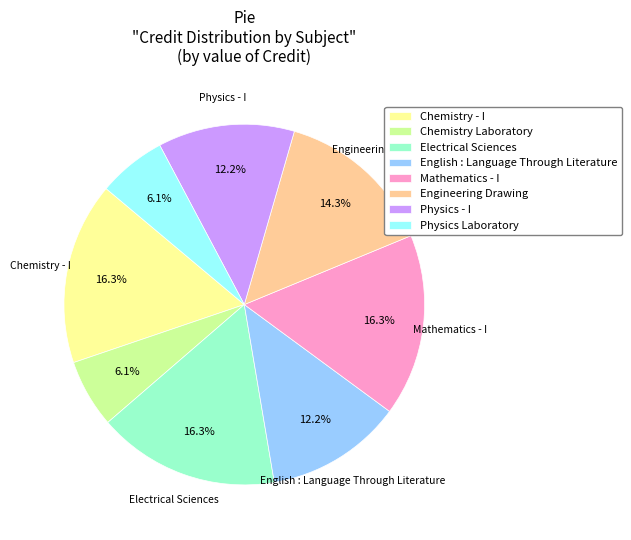

Do Electrical Sciences and Physics - I together represent more than half of the pie?

No